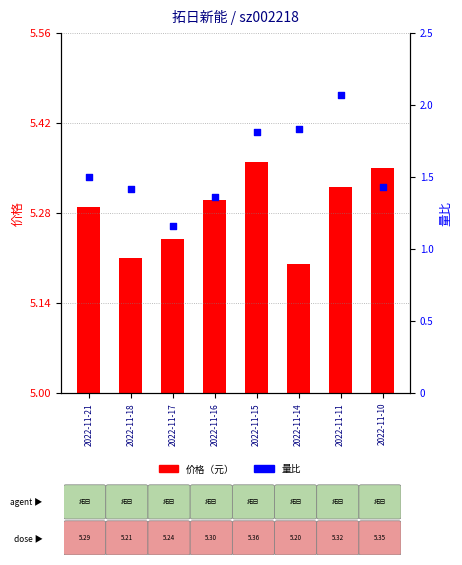

What is the change in value from 2022-11-17 to 2022-11-11?

+0.9